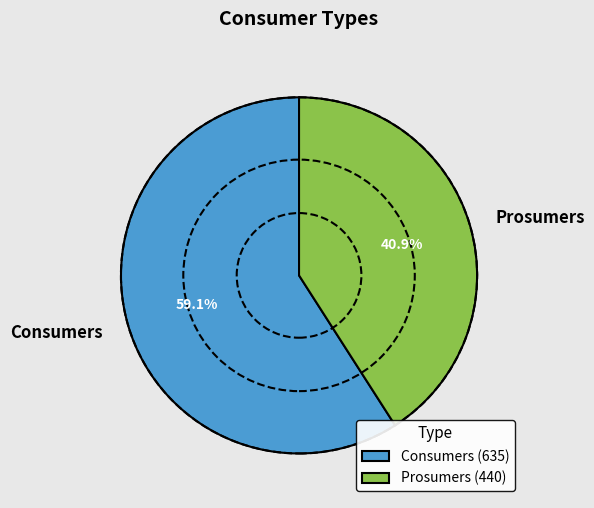

Does Prosumers represent more than half of the total?

No